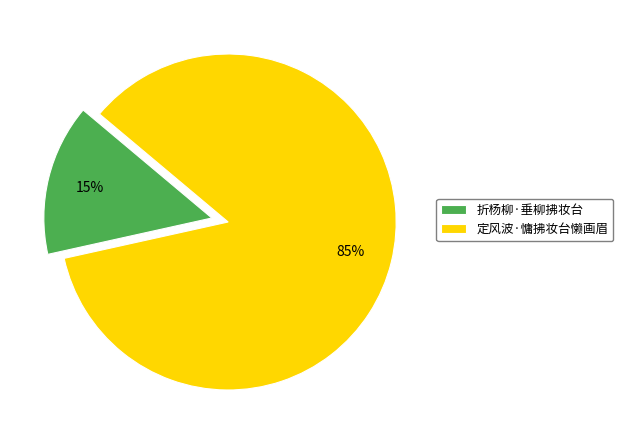

What is the majority slice?

定风波·慵拂妆台懒画眉